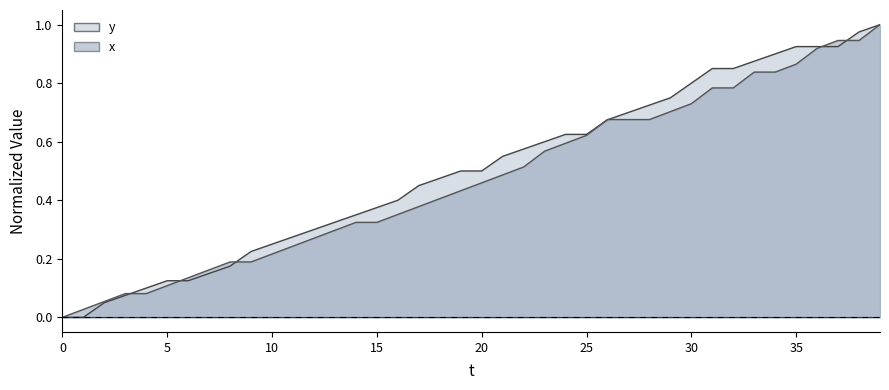

Rank the series by their maximum value, from lowest to highest.

y, x